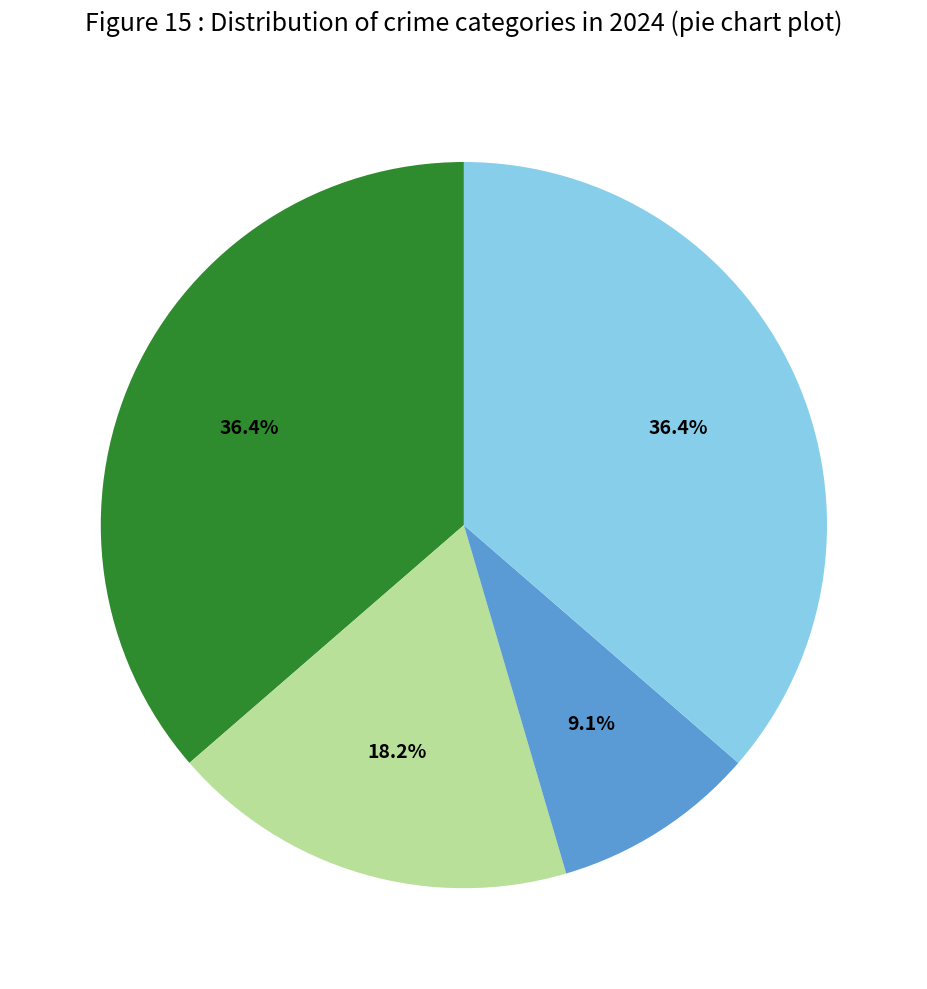

Is there any slice that represents more than half of the pie?

No